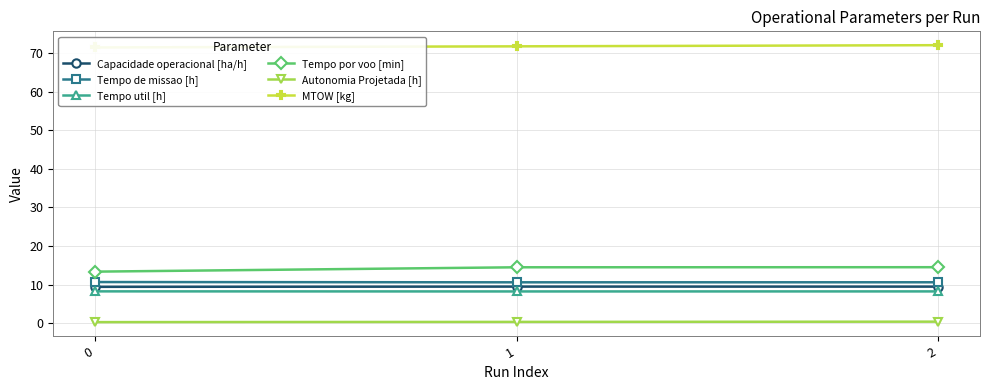

Count the number of categories in the chart.

3